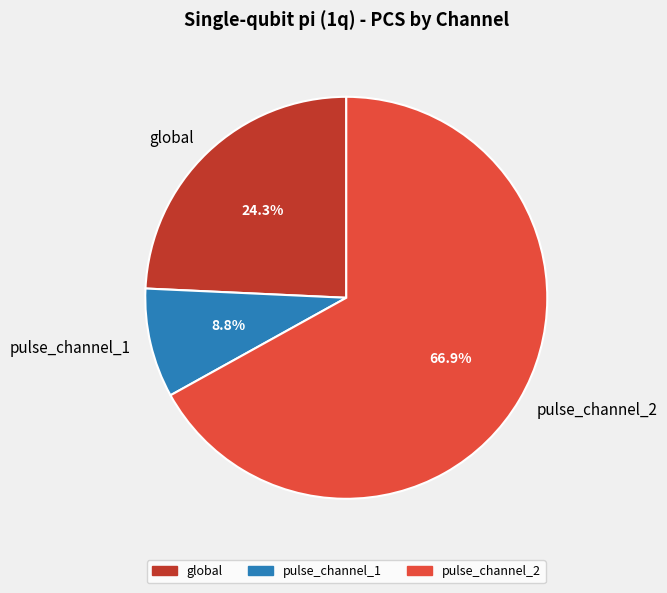

How many segments does this pie chart have?

3